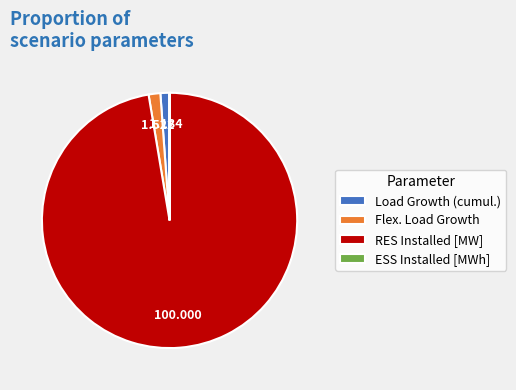

Which slice represents more than half of the pie?

RES Installed [MW]